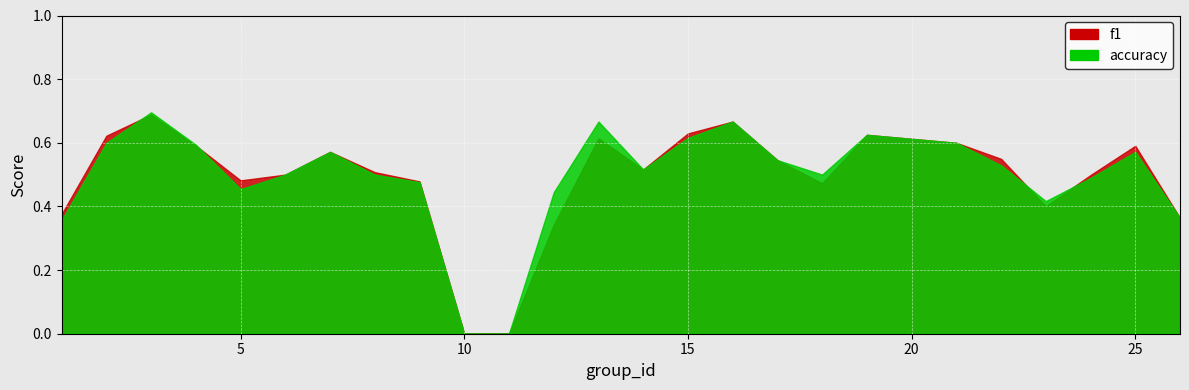

How many interior local peaks does the accuracy series have?

6